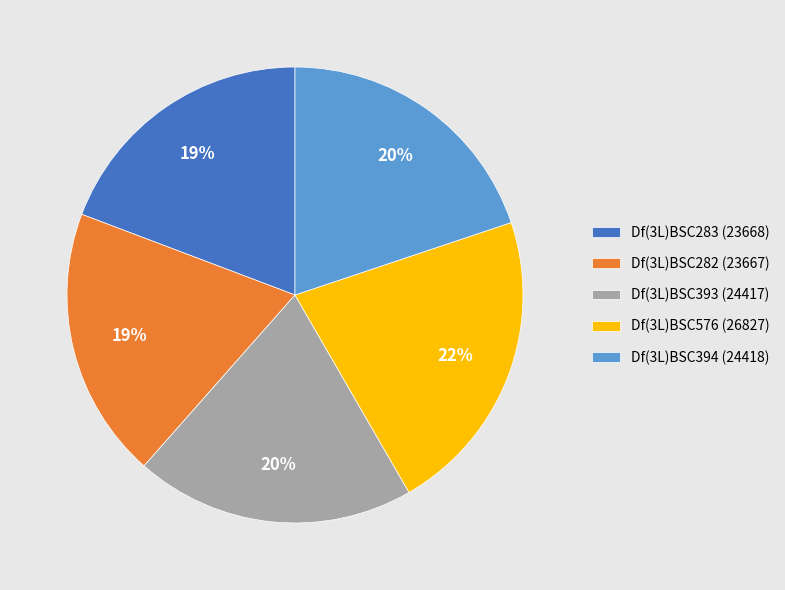

Is it true that Df(3L)BSC576 is 29% of the pie?

False